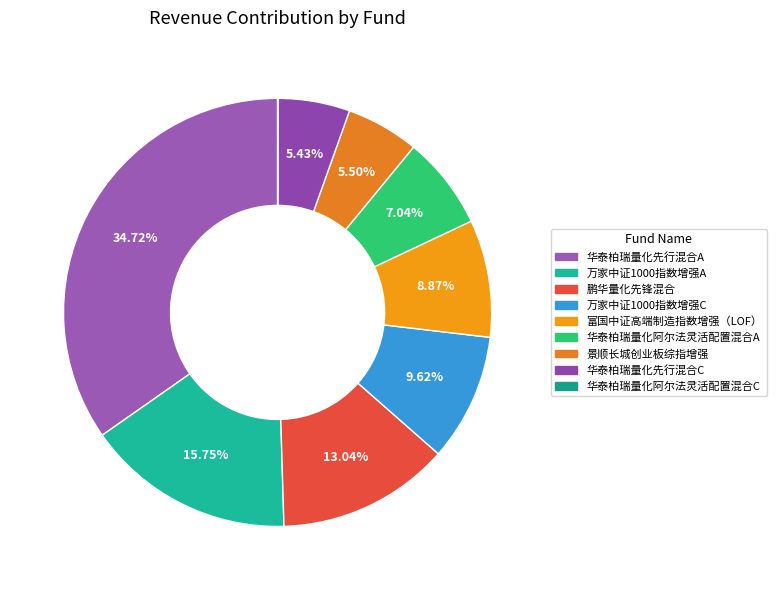

How many slices are in this pie chart?

9